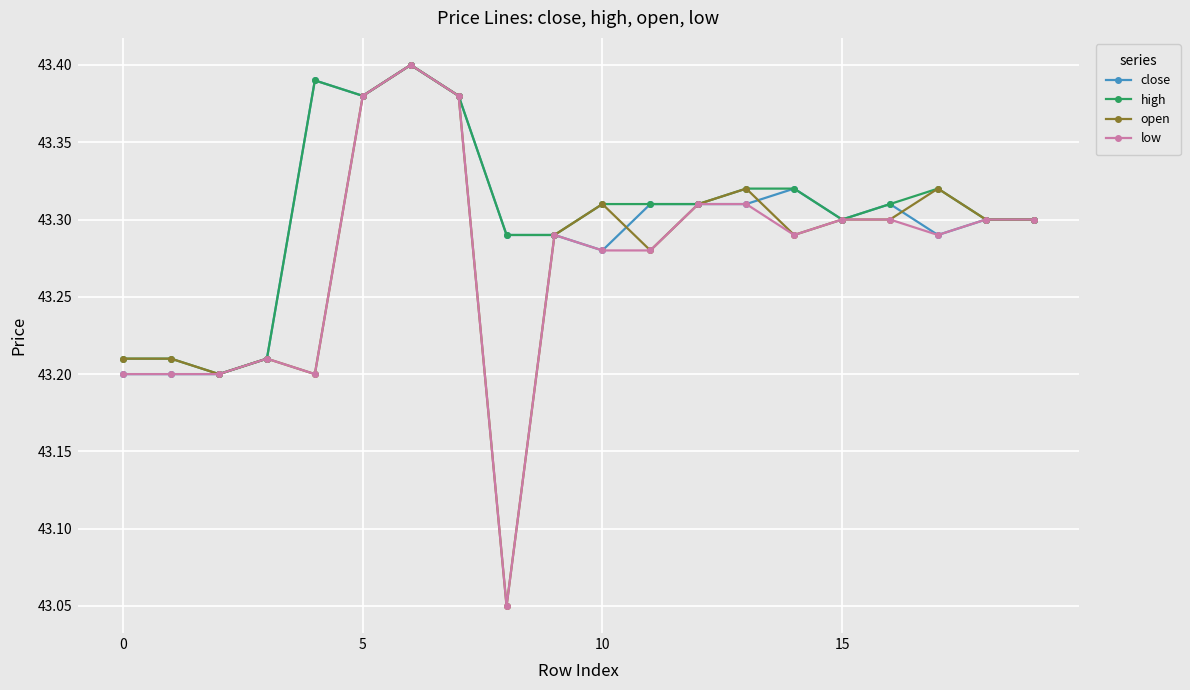

True or false: high has more than 1 points higher than both neighbors.

True